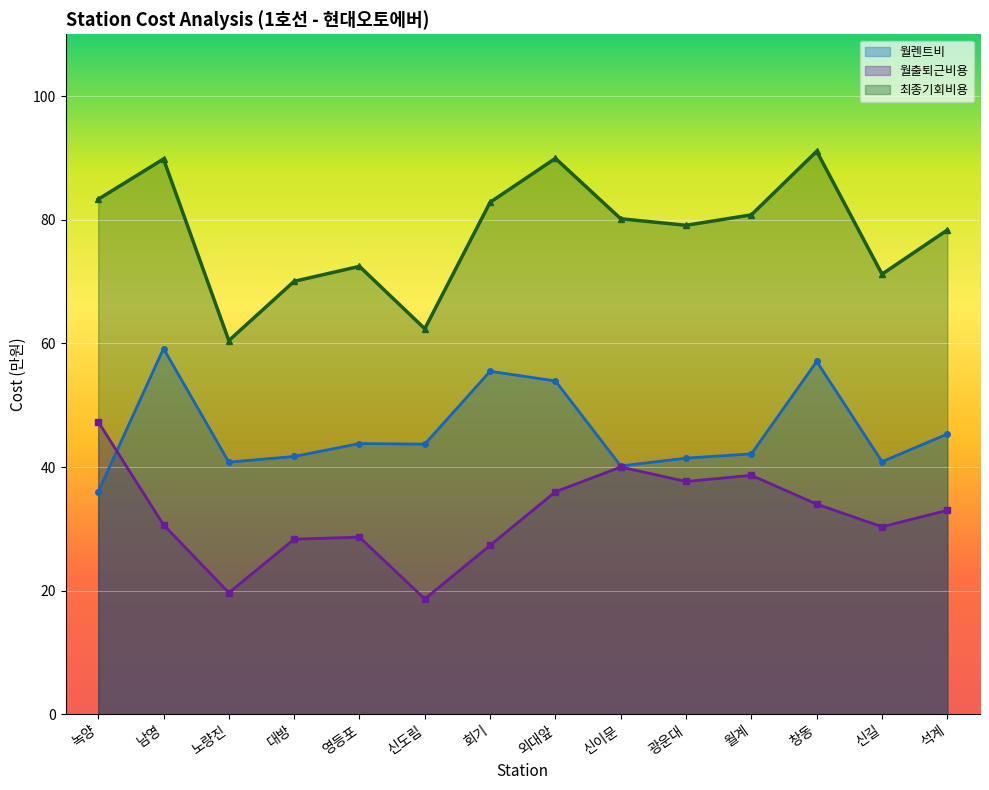

What value does the 월출퇴근비용 series have at 노량진?

19.7